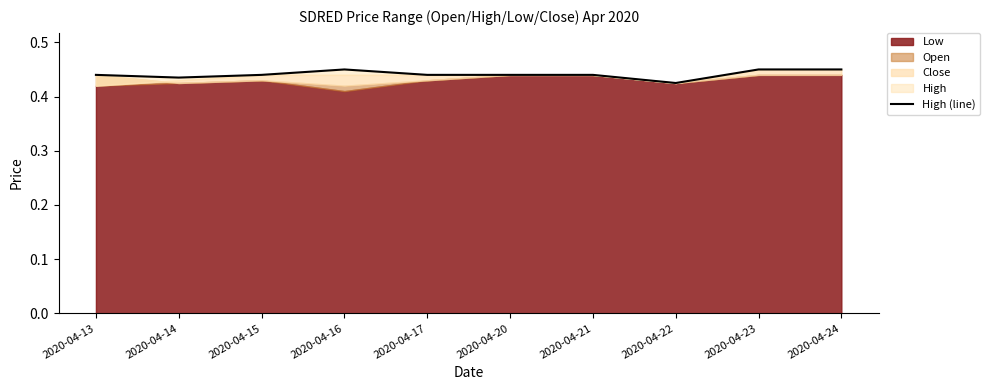

Count the values in the range 0 to 1.

10